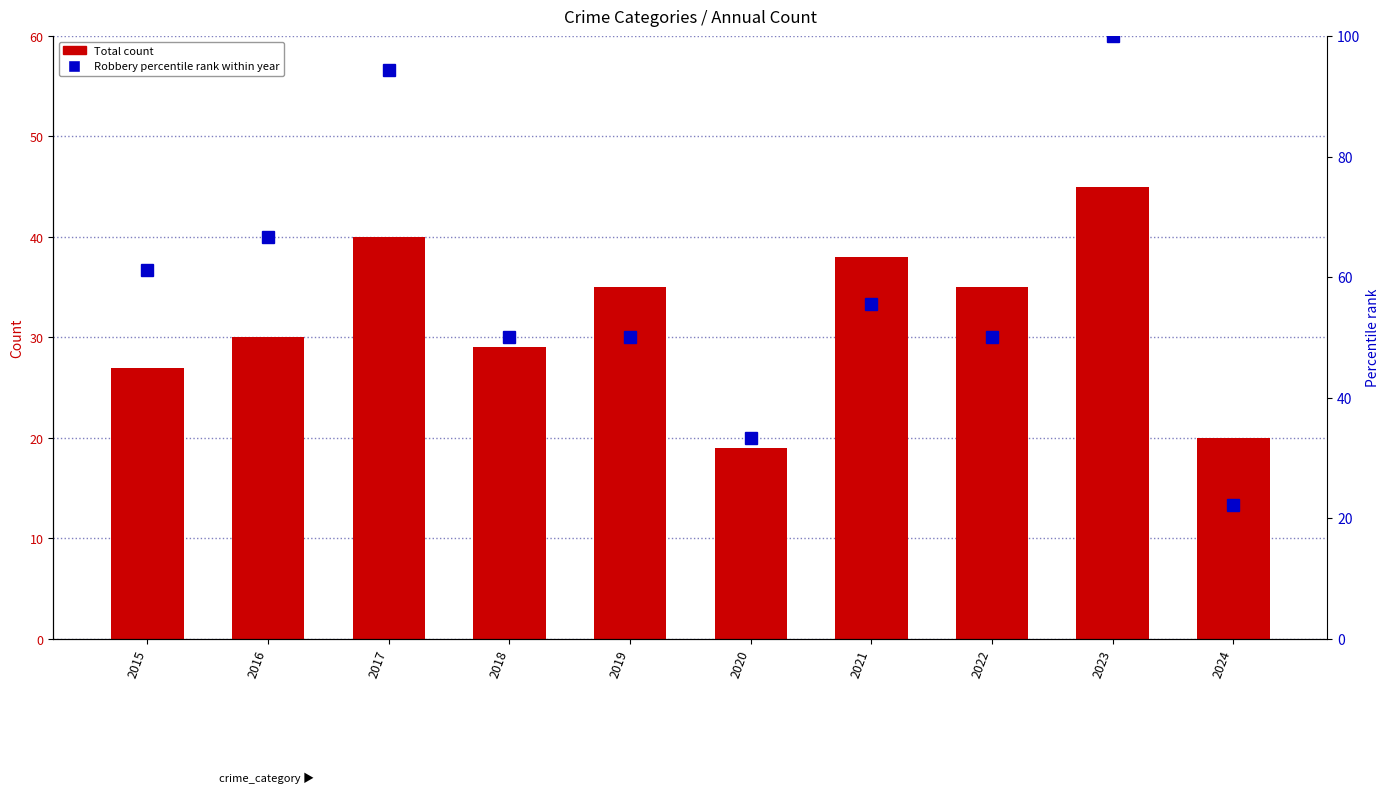

List the series in order of their peak value, highest first.

Robbery % rank within year, Total count, Aggravated Battery, Aggravated Assault, Criminal Sexual Assault, Homicide